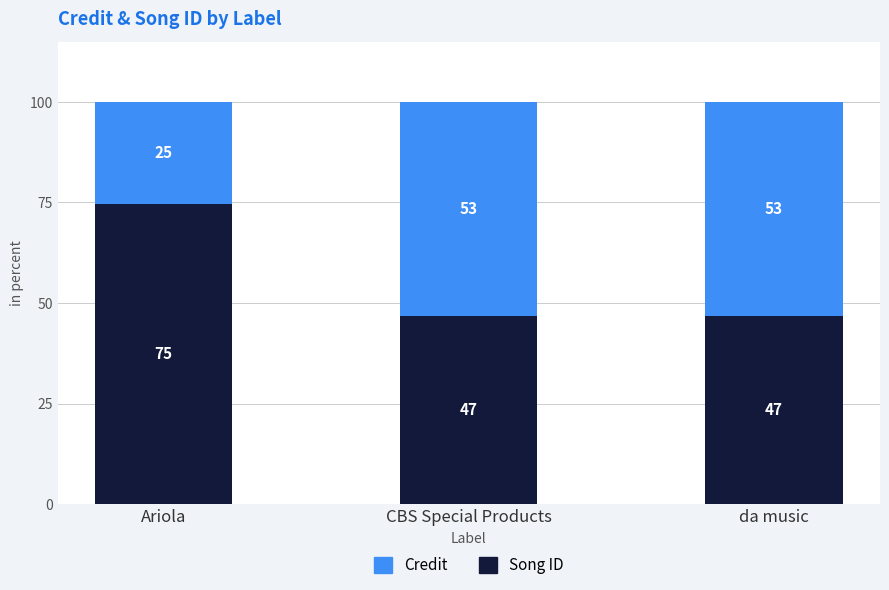

At which label is Song ID closest to 60?

da music